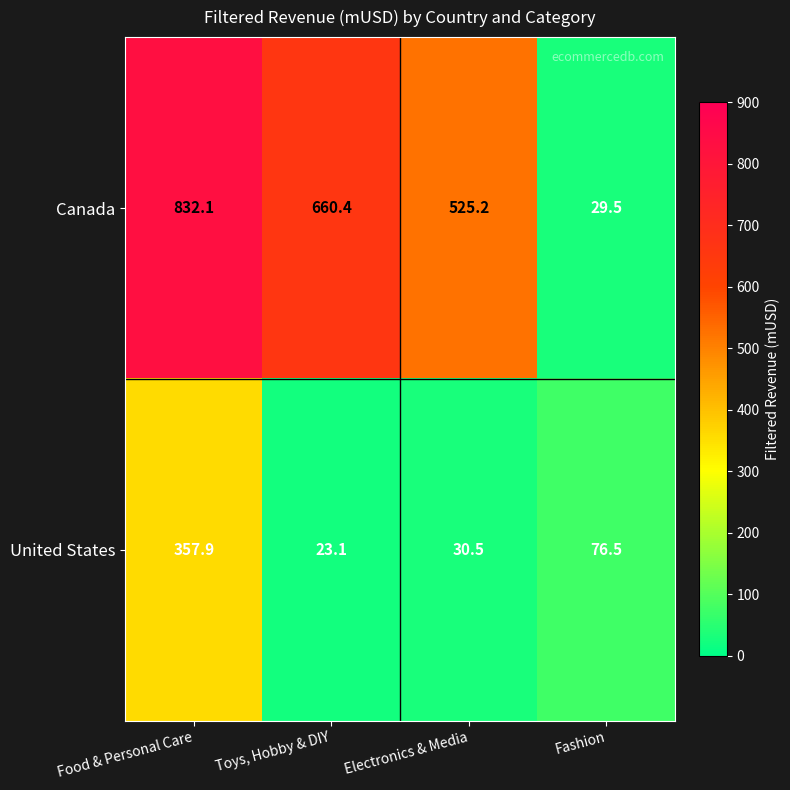

Which series has the largest total across all categories?

Canada